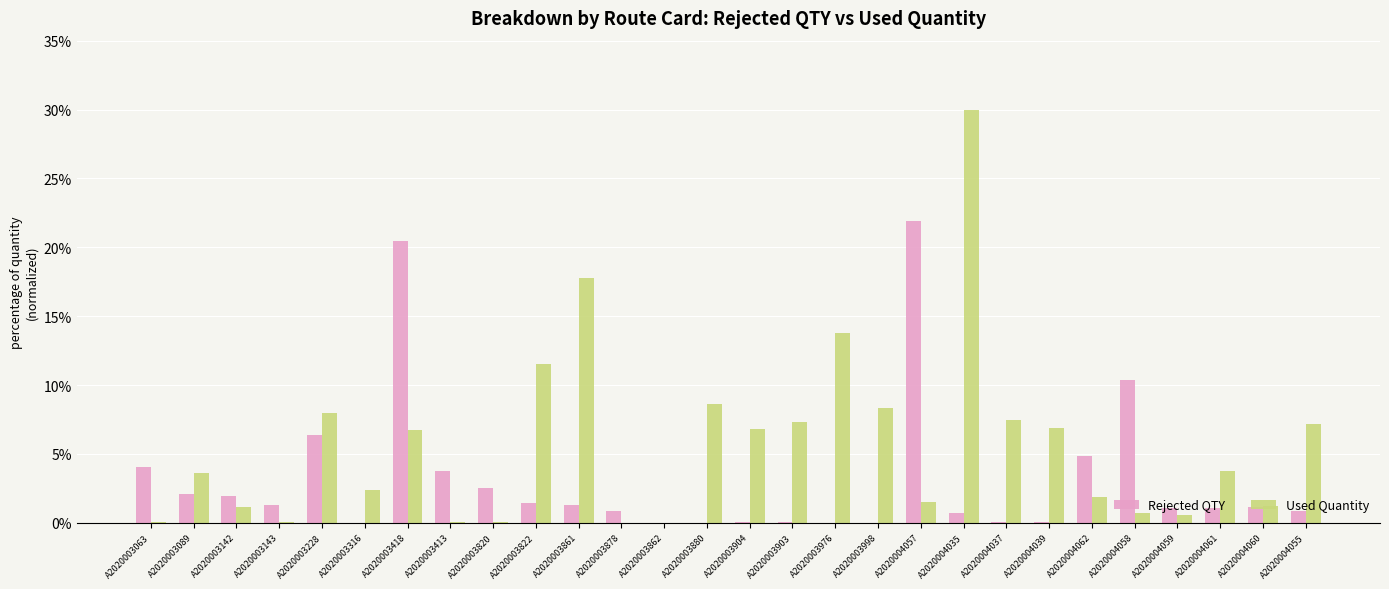

What is the sum of all Rejected QTY values?

88.4